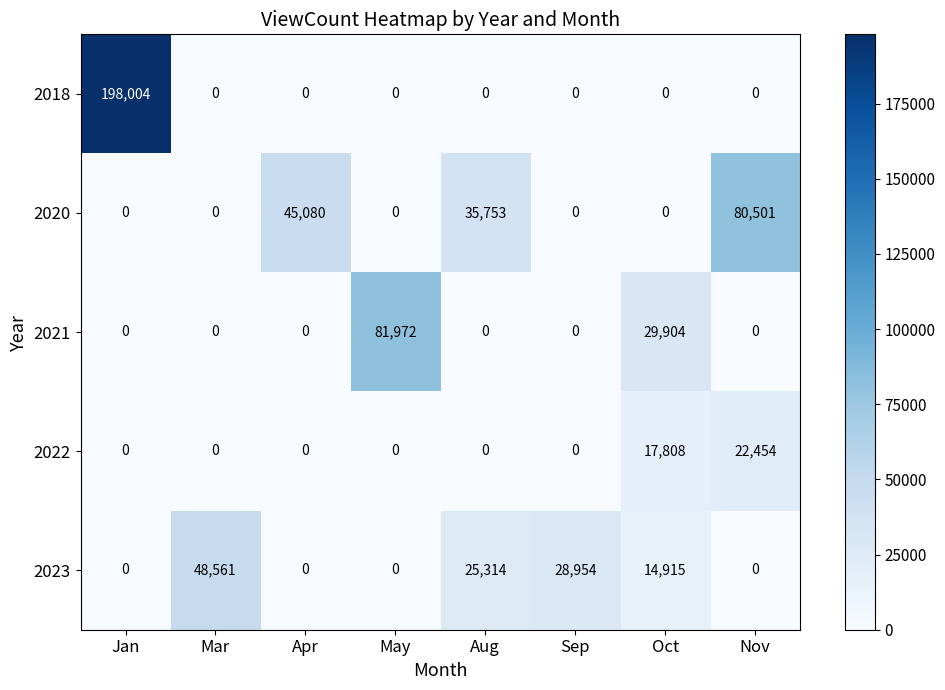

How many data points does each series have?

8